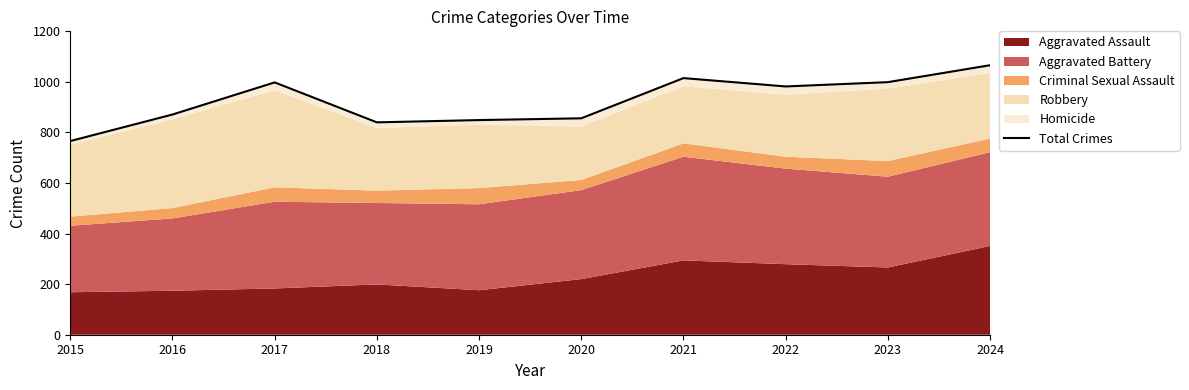

Reading left to right, transcribe all the data shown in this chart.

766	871	998	840	849	856	1015	982	999	1066